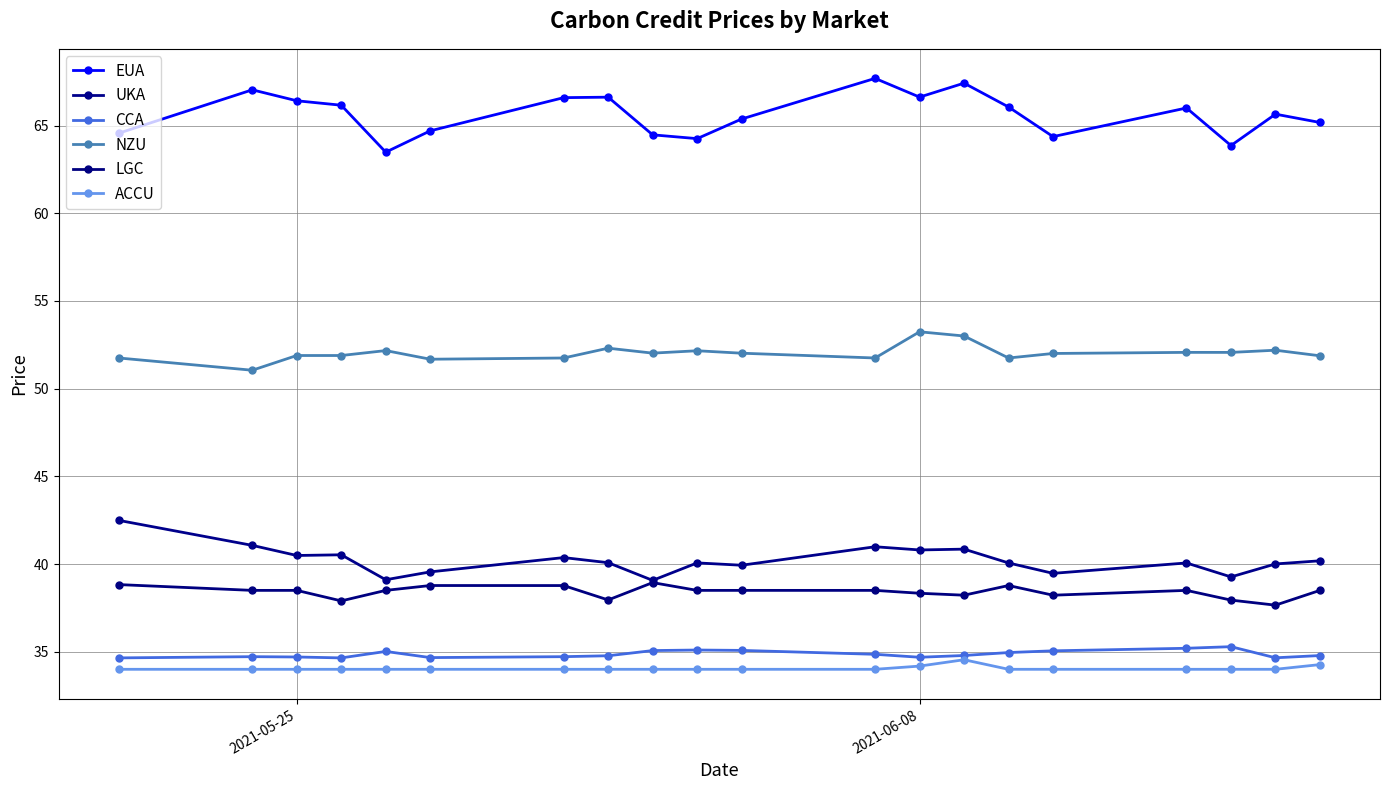

Reading right to left, transcribe all the data shown in this chart.

EUA: 65.2	65.7	63.9	66.0	64.4	66.1	67.4	66.6	67.7	65.4	64.3	64.5	66.6	66.6	64.7	63.5	66.2	66.4	67.0	64.6
UKA: 40.2	40.0	39.3	40.1	39.5	40.1	40.9	40.8	41.0	39.9	40.1	39.1	40.1	40.4	39.6	39.1	40.5	40.5	41.1	42.5
CCA: 34.8	34.7	35.3	35.2	35.1	35.0	34.8	34.7	34.9	35.1	35.1	35.1	34.8	34.7	34.7	35.0	34.6	34.7	34.7	34.7
NZU: 51.9	52.2	52.1	52.1	52.0	51.8	53.0	53.2	51.8	52.0	52.2	52.0	52.3	51.8	51.7	52.2	51.9	51.9	51.1	51.8
LGC: 38.5	37.7	37.9	38.5	38.2	38.8	38.2	38.3	38.5	38.5	38.5	38.9	38.0	38.8	38.8	38.5	37.9	38.5	38.5	38.8
ACCU: 34.3	34.0	34.0	34.0	34.0	34.0	34.5	34.2	34.0	34.0	34.0	34.0	34.0	34.0	34.0	34.0	34.0	34.0	34.0	34.0